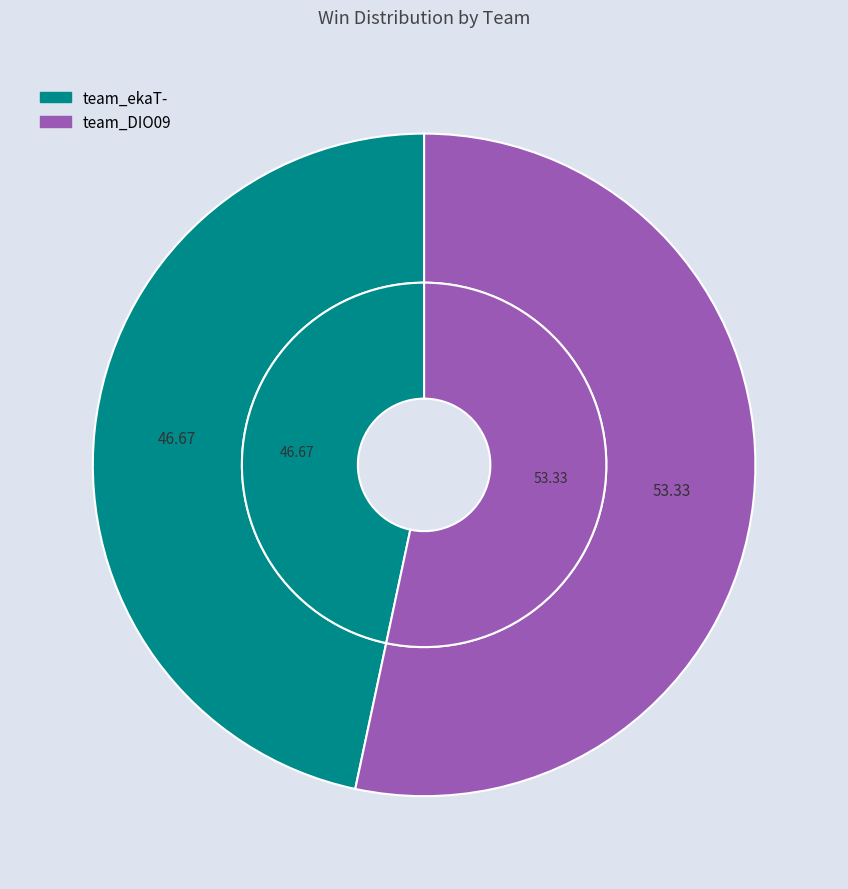

How much of the chart is everything except team_ekaT-?

53.3%